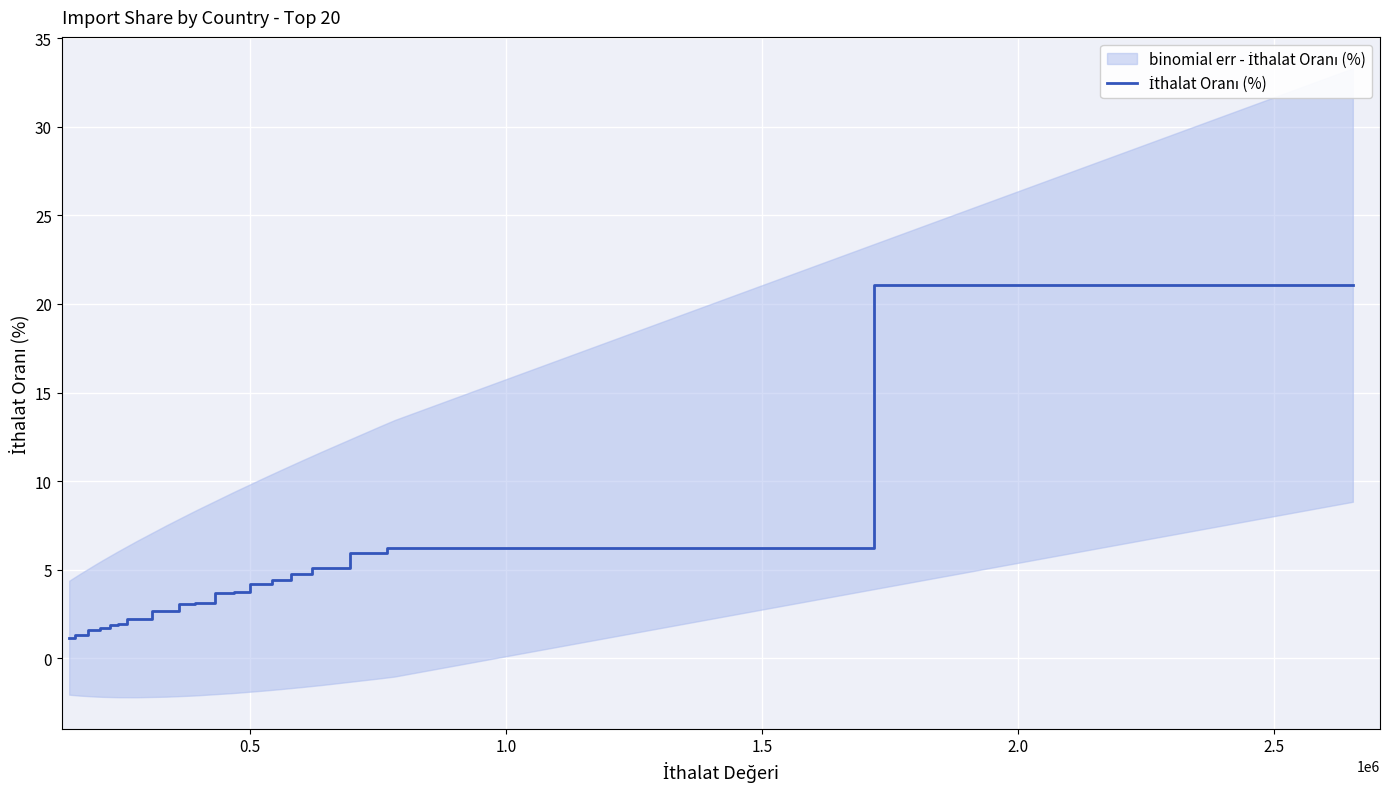

The chart shows a value of 2.1 at 9. True or false?

False